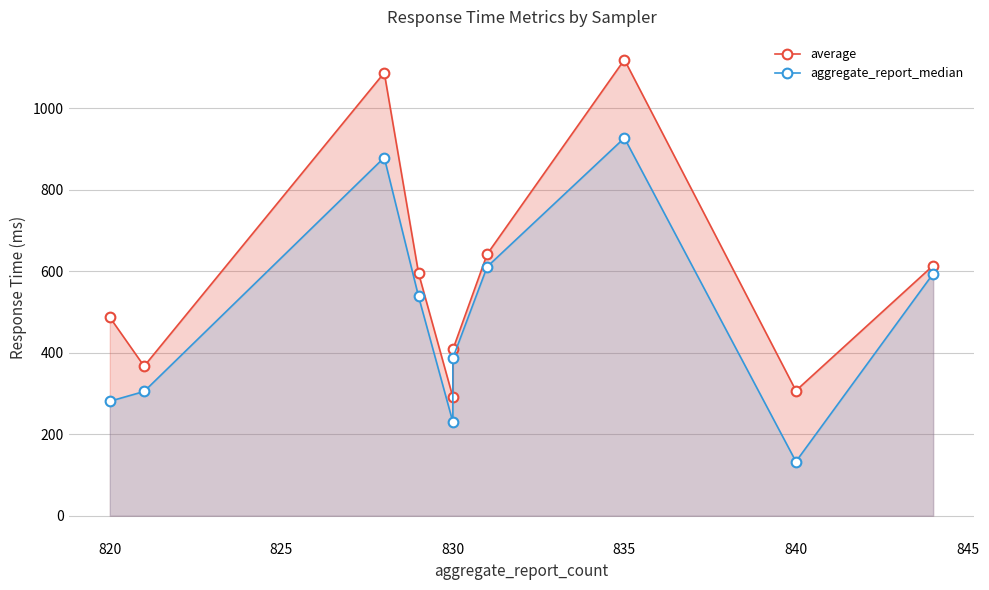

How many series are shown in this chart?

2